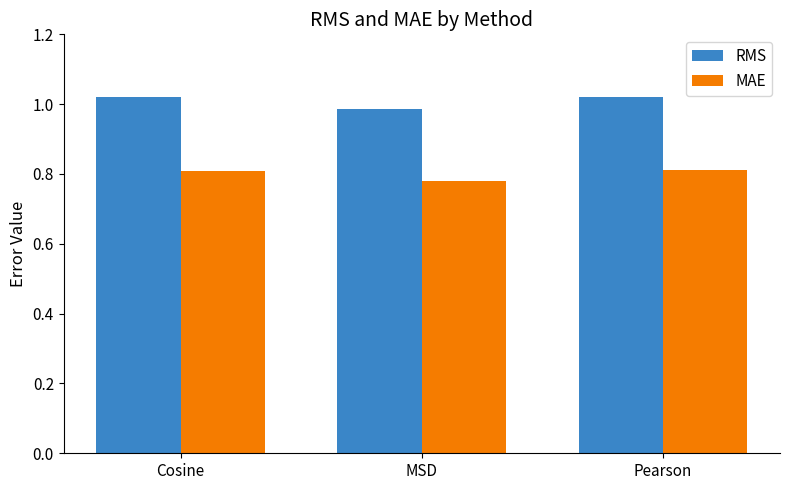

Is the value of RMS at Cosine greater than the value of MAE at Cosine?

Yes